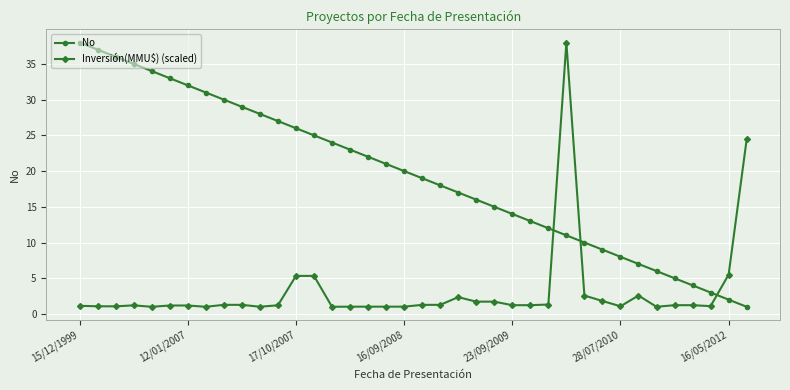

Rank the series by their average value, from highest to lowest.

No, Inversión(MMU$) (scaled)